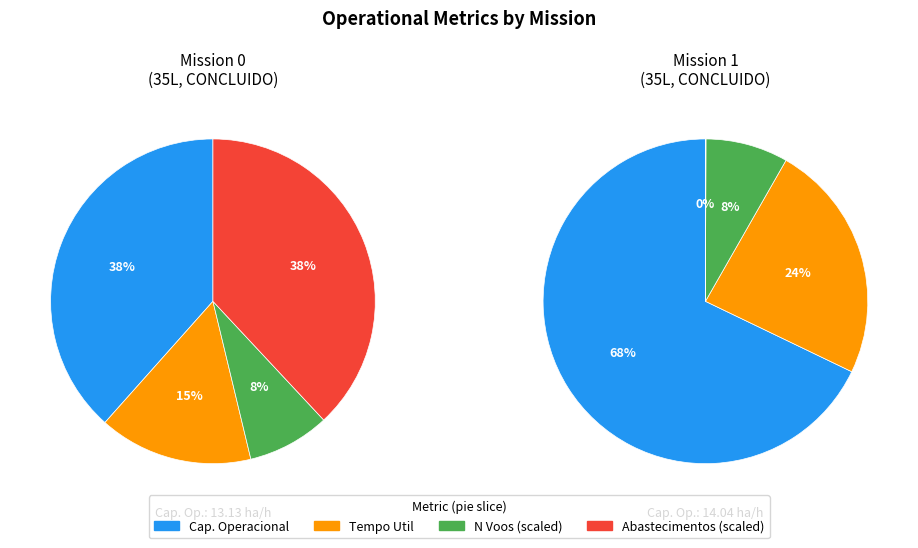

To the nearest percent, what is the combined percentage of 1 and 0?

100%